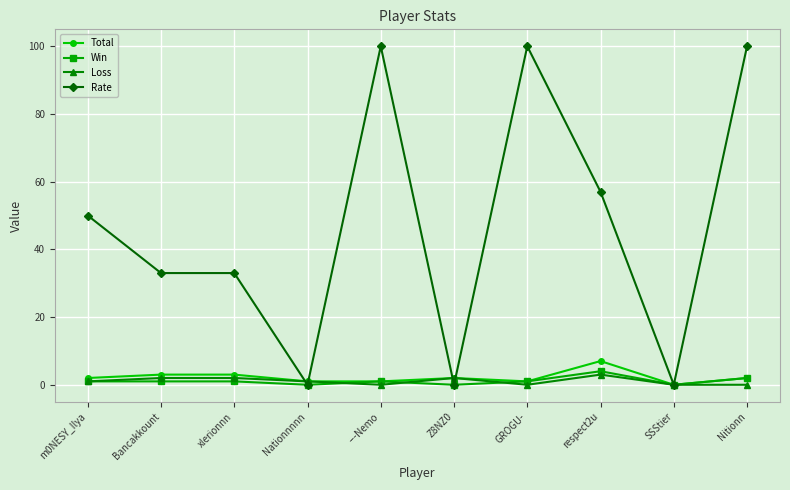

What is the greatest value displayed?

100